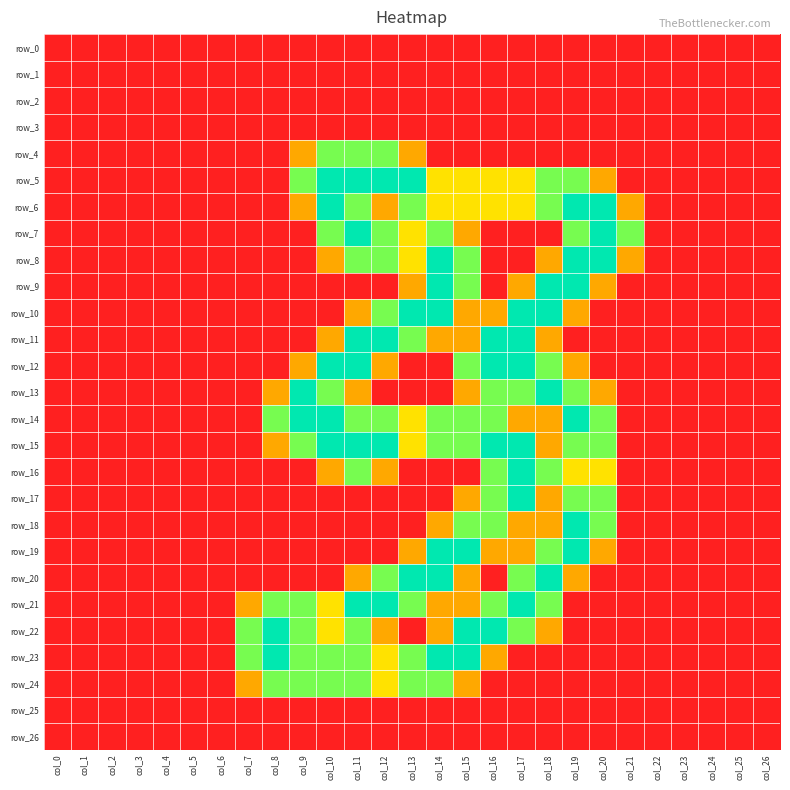

How many positive values does the row_20 series have?

8